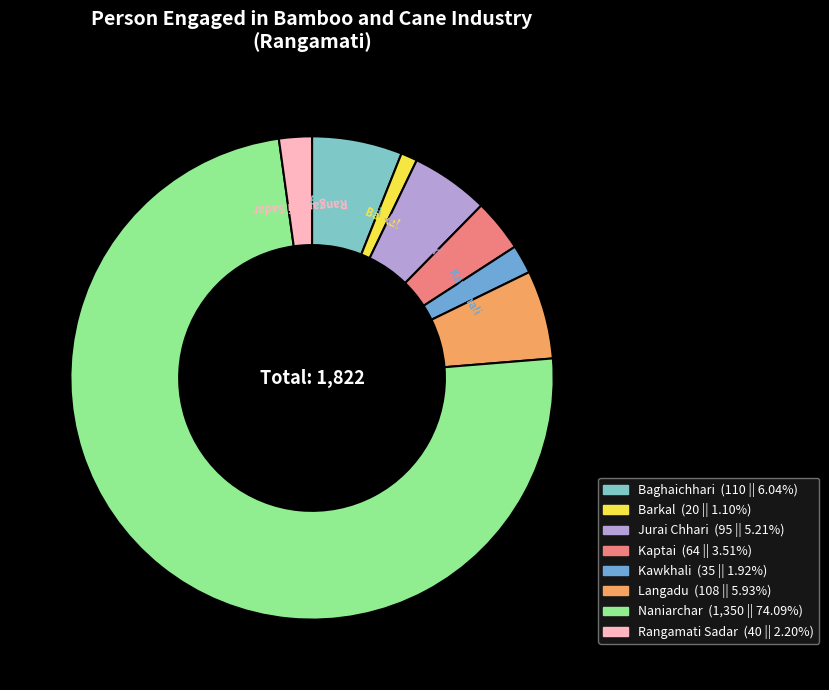

Do Jurai Chhari and Kaptai together represent more than half of the pie?

No